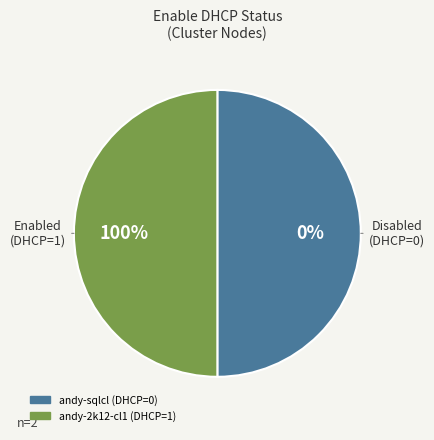

To the nearest percent, what percentage of the pie is andy-2k12-cl1?

100%